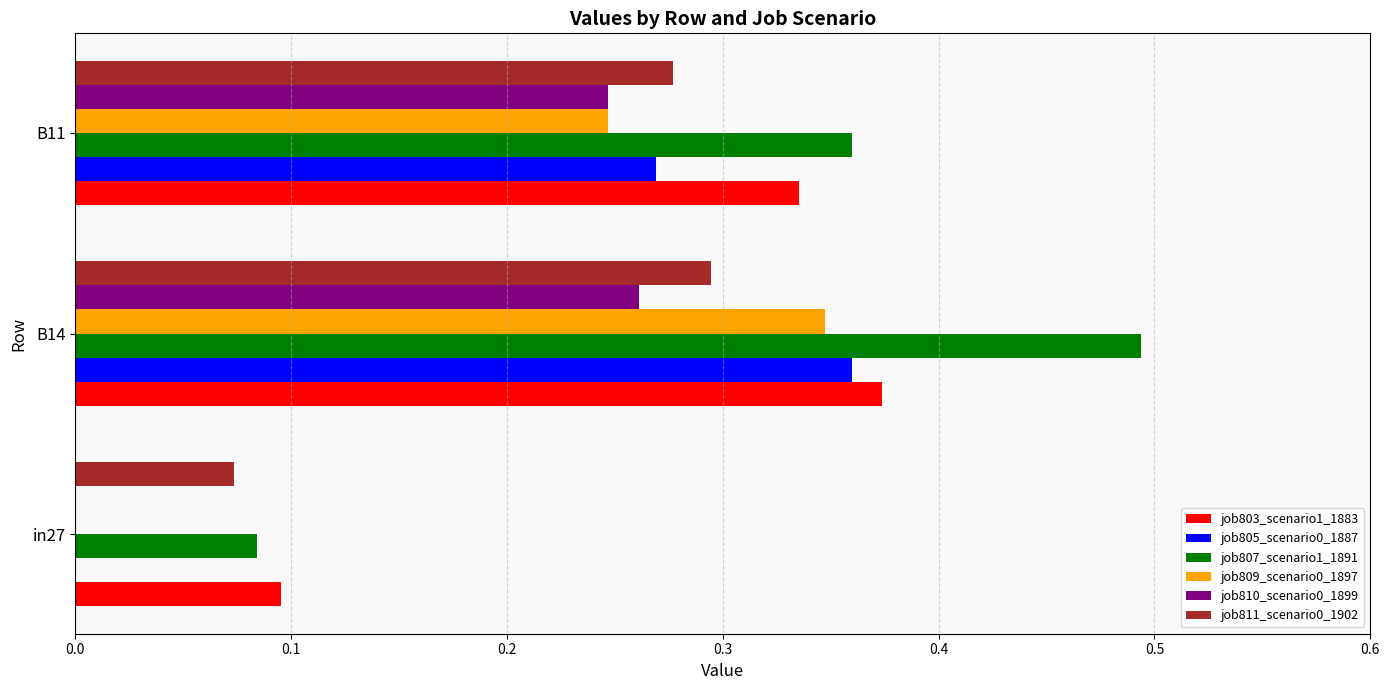

What is the sum of the job809_scenario0_1897 values at B11 and B14?

0.6